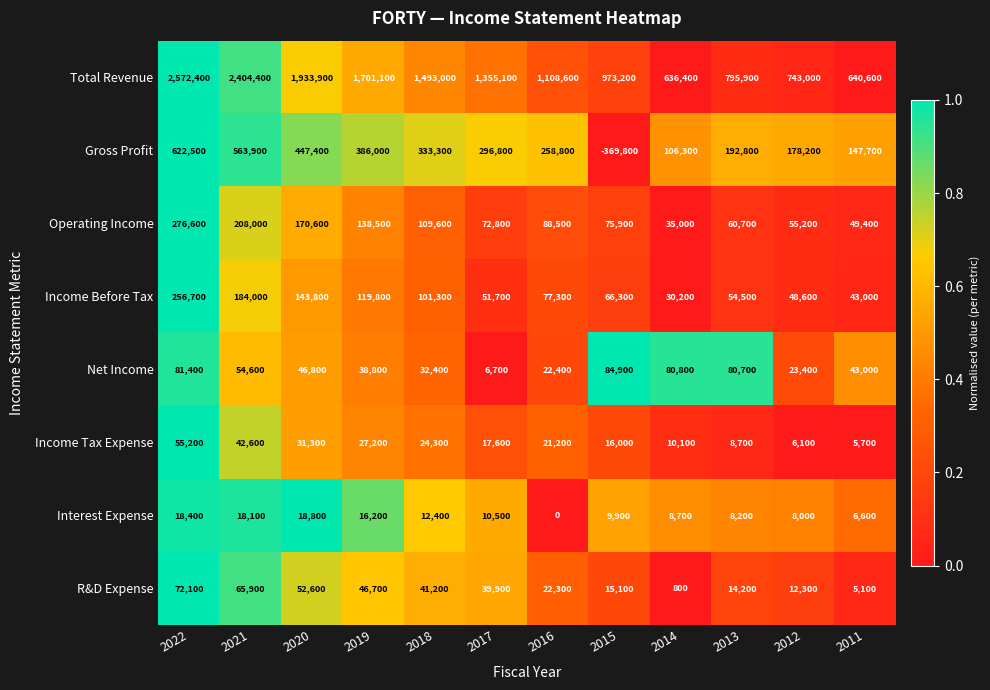

What is the smallest value displayed?

-369800